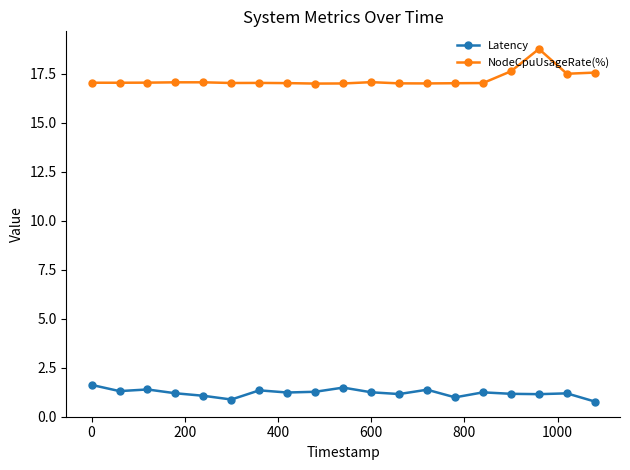

What are all the series names shown in the legend?

Latency, NodeCpuUsageRate(%)